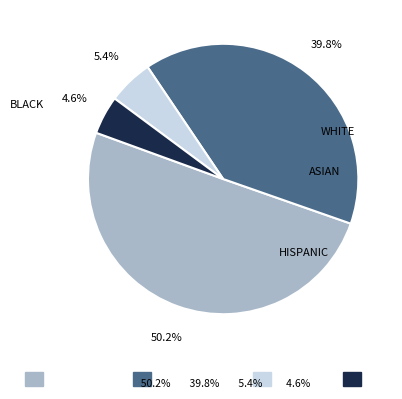

Count the number of slices in the pie.

4